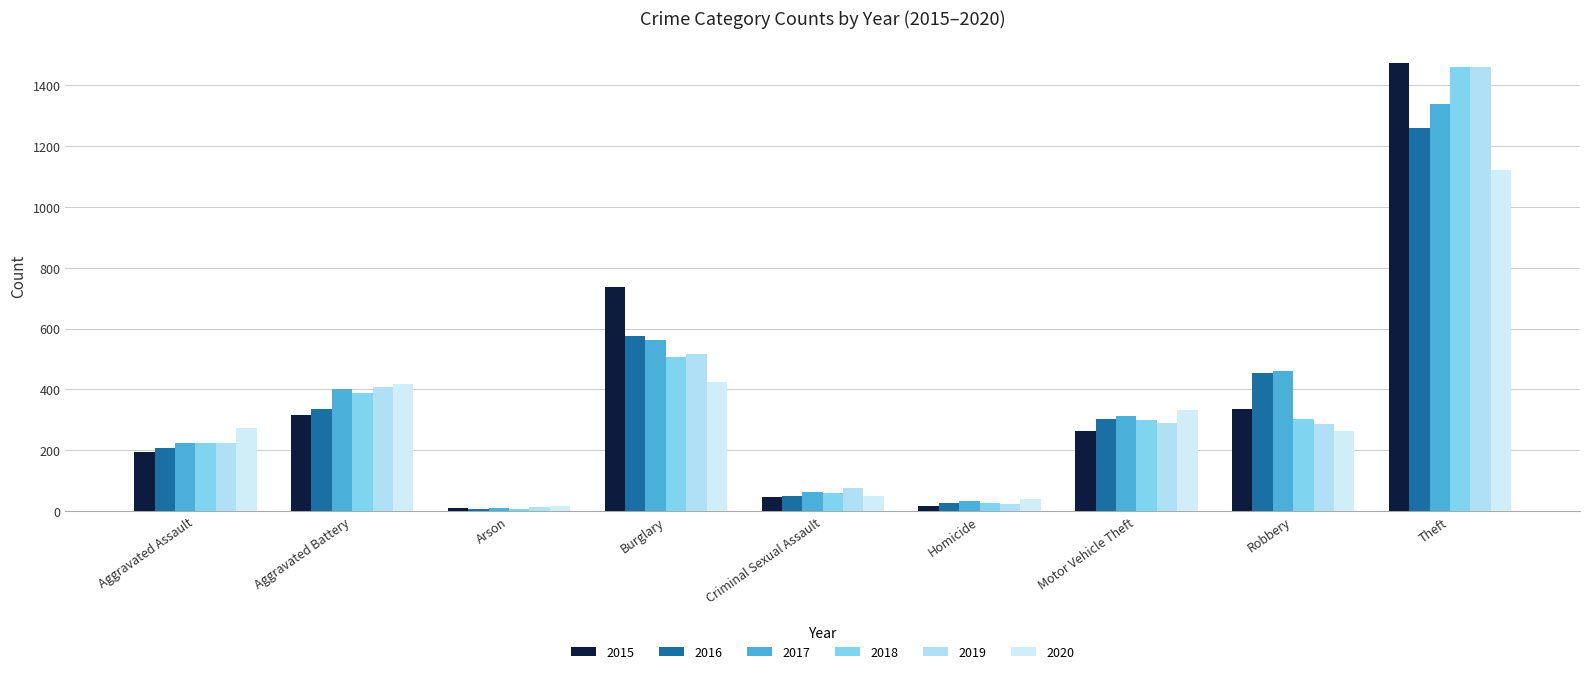

At which label does 2018 reach its peak?

Theft